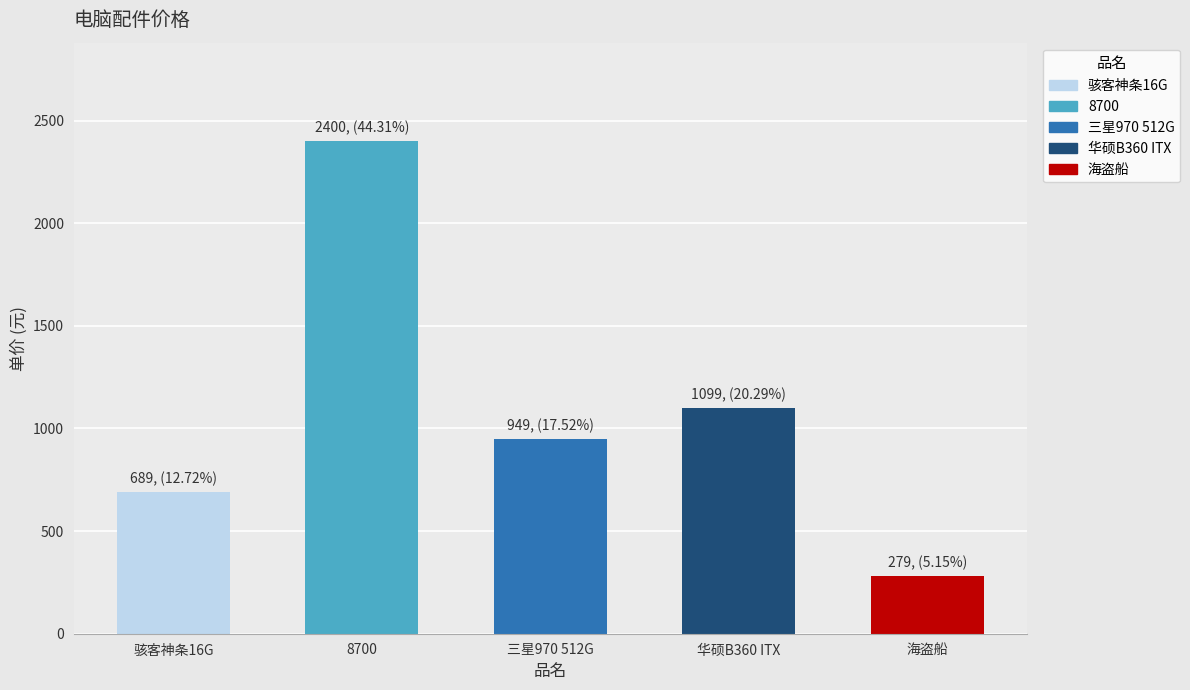

At which label is the value closest to 1339?

华硕B360 ITX